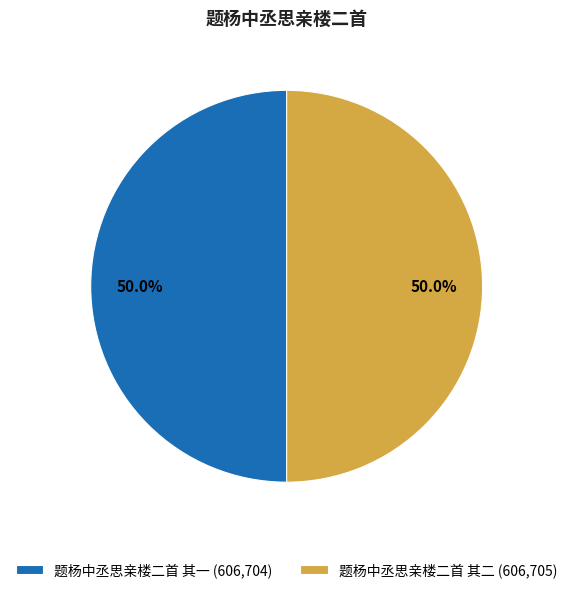

What is the ratio of the value at 题杨中丞思亲楼二首 其一 (606,704) to the value at 题杨中丞思亲楼二首 其二 (606,705)?

1.0